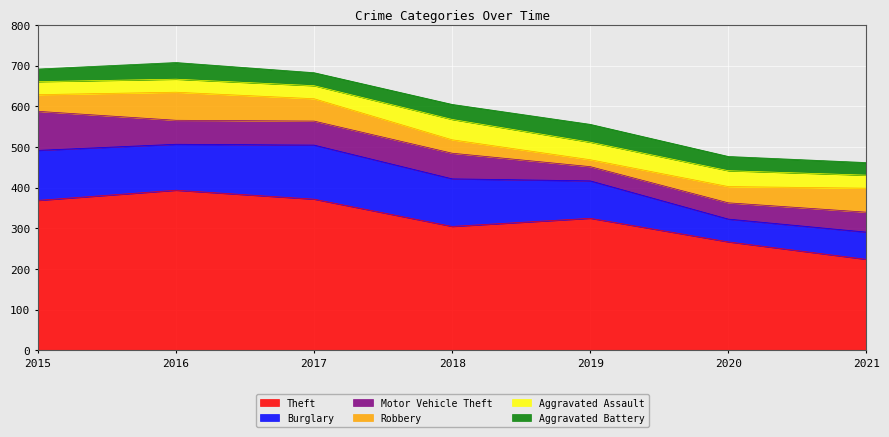

What is the approximate value of Theft at 2017?

372